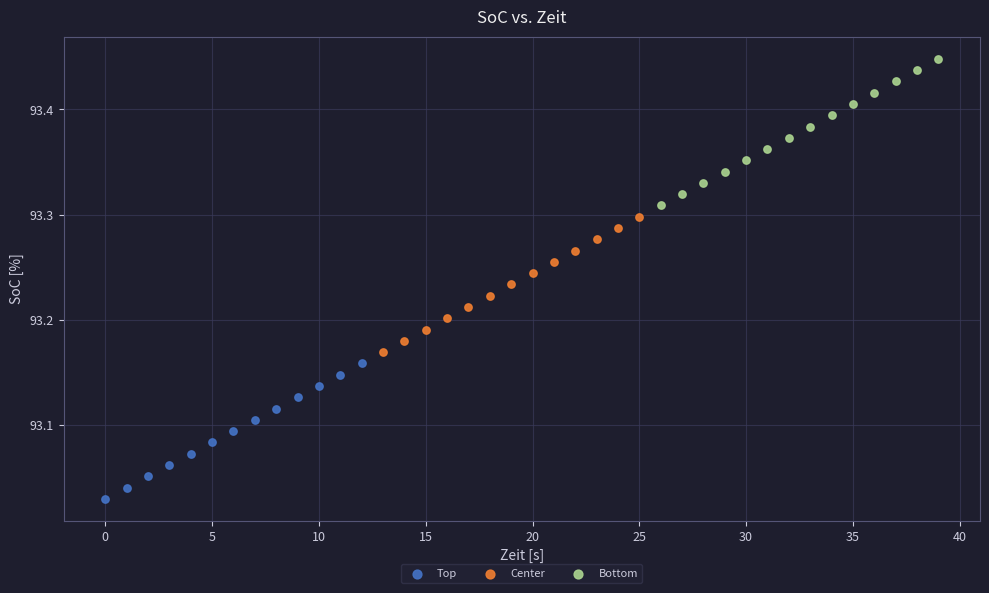

Which series contains the highest Y value?

Bottom